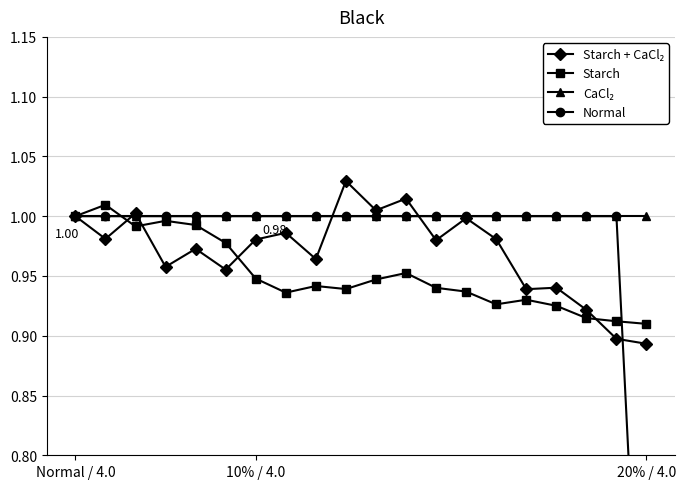

What is the greatest value displayed?

1.0